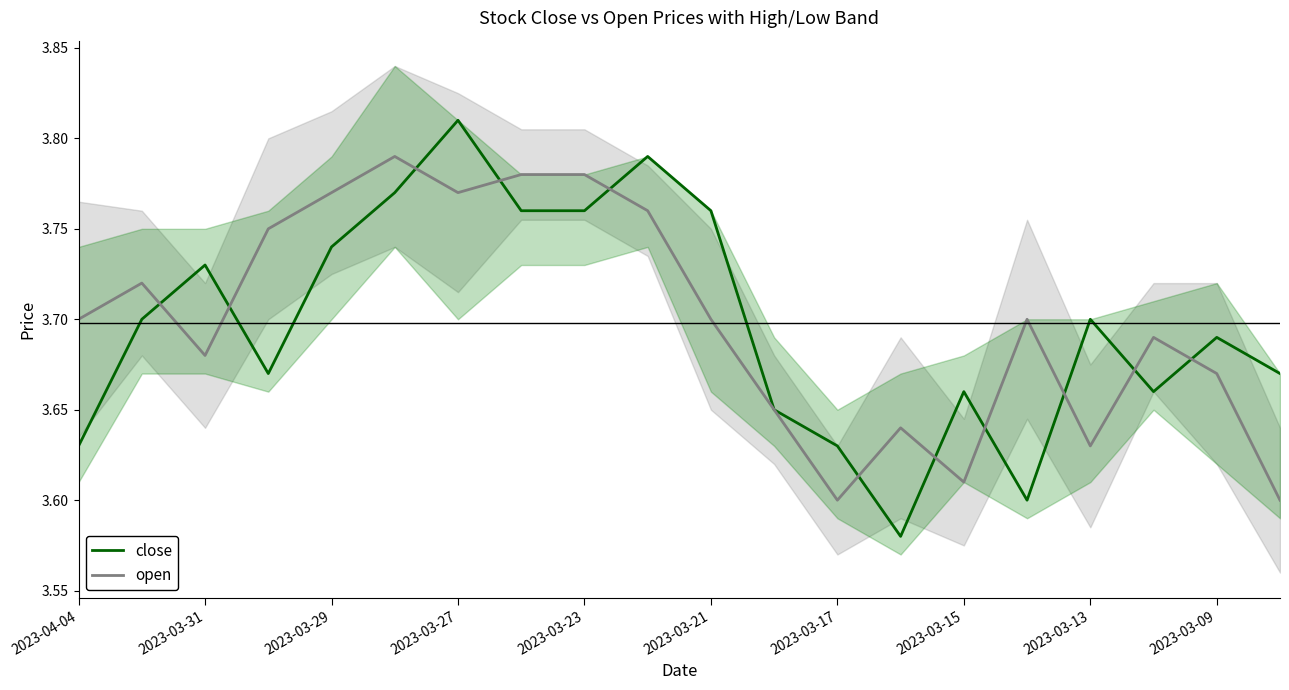

Reading left to right, extract all data points from this chart.

close: 3.6	3.7	3.7	3.7	3.7	3.8	3.8	3.8	3.8	3.8	3.8	3.6	3.6	3.6	3.7	3.6	3.7	3.7	3.7	3.7
open: 3.7	3.7	3.7	3.8	3.8	3.8	3.8	3.8	3.8	3.8	3.7	3.6	3.6	3.6	3.6	3.7	3.6	3.7	3.7	3.6